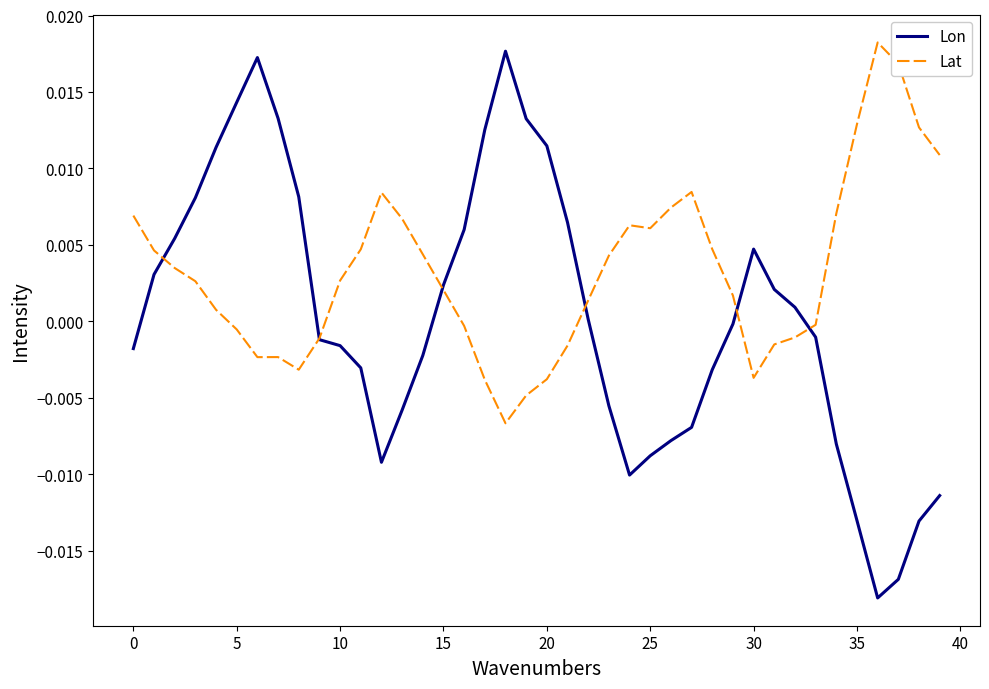

How many values in the Lat series are below 0?

15